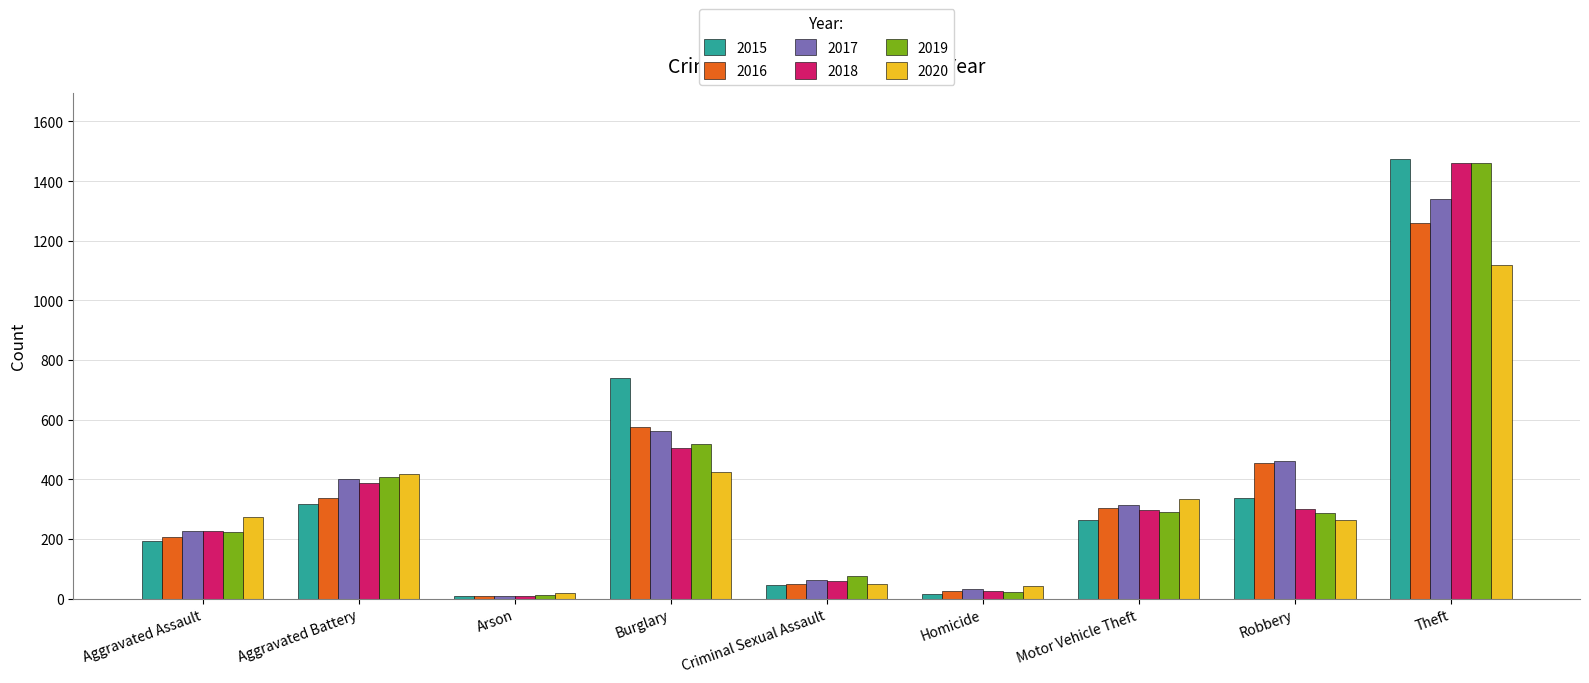

What is the highest value of the 2019 series?

1459